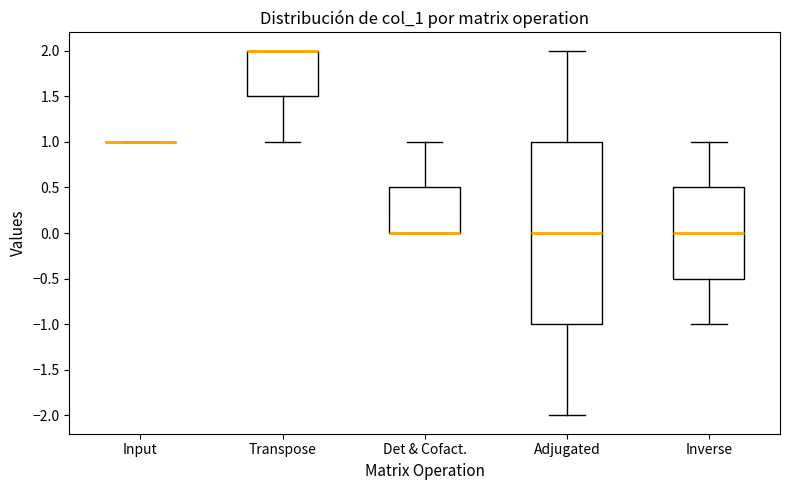

Where does the lower whisker of the box for Transpose end on the y-axis? The values are not printed on the chart, so give them approximately, as read against the axis.

1.0